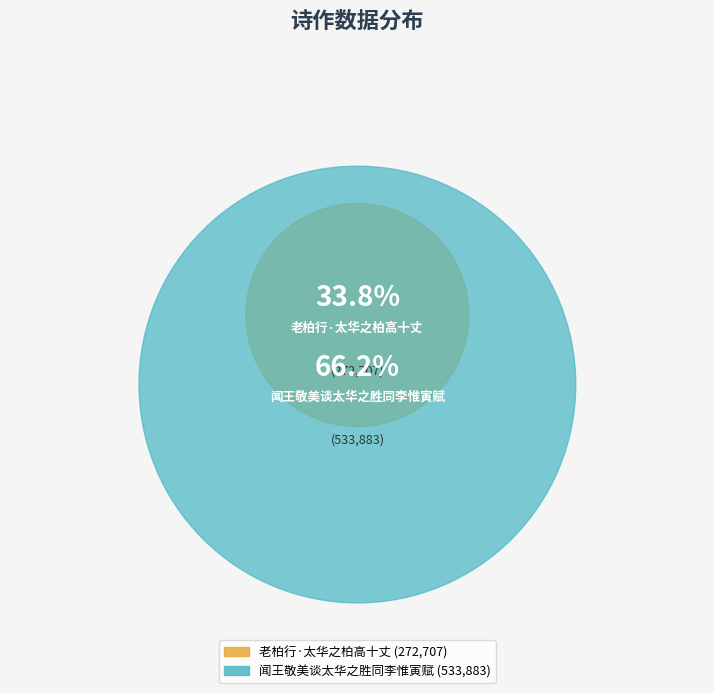

How much of the chart is everything except 闻王敬美谈太华之胜同李惟寅赋?

33.8%